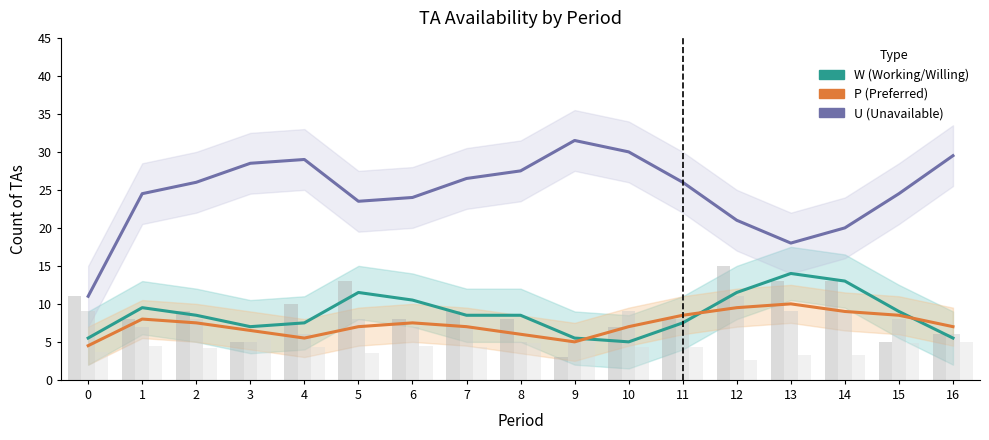

Which series has the largest total across all categories?

U (Unavailable)